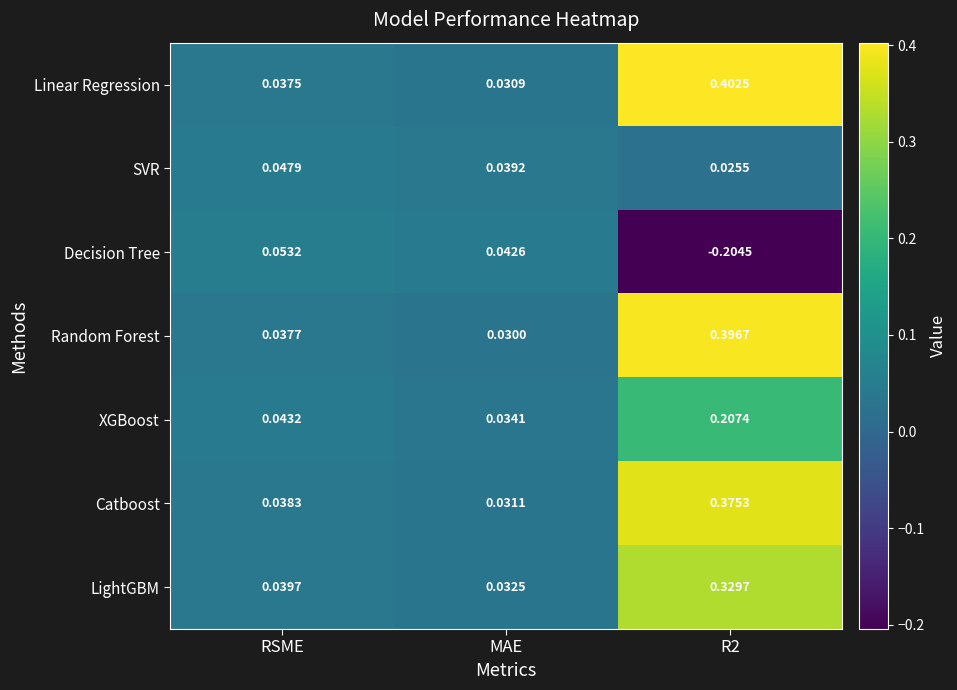

Is the value of XGBoost at RSME greater than the value of Catboost at R2?

No